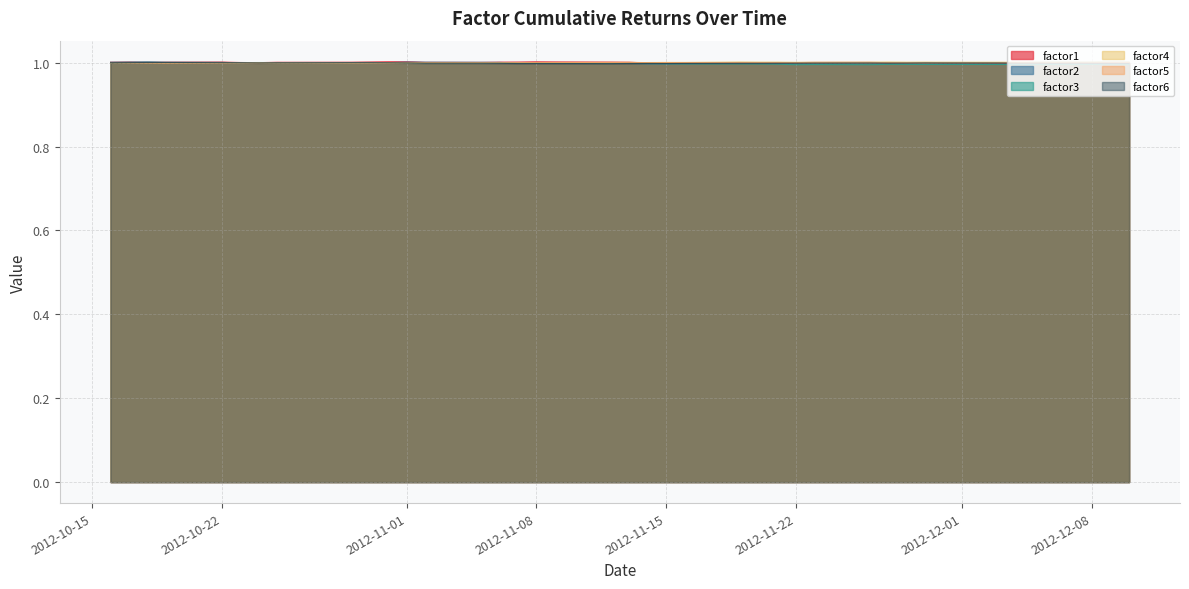

Which series has the largest range (max minus min)?

factor3